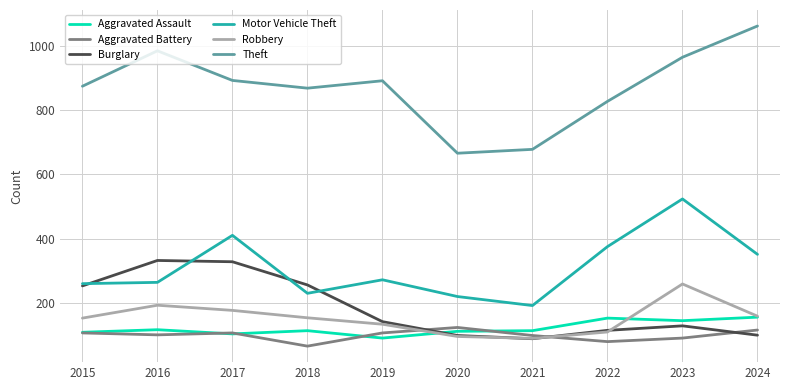

Rank the series by their maximum value, from highest to lowest.

Theft, Motor Vehicle Theft, Burglary, Robbery, Aggravated Assault, Aggravated Battery